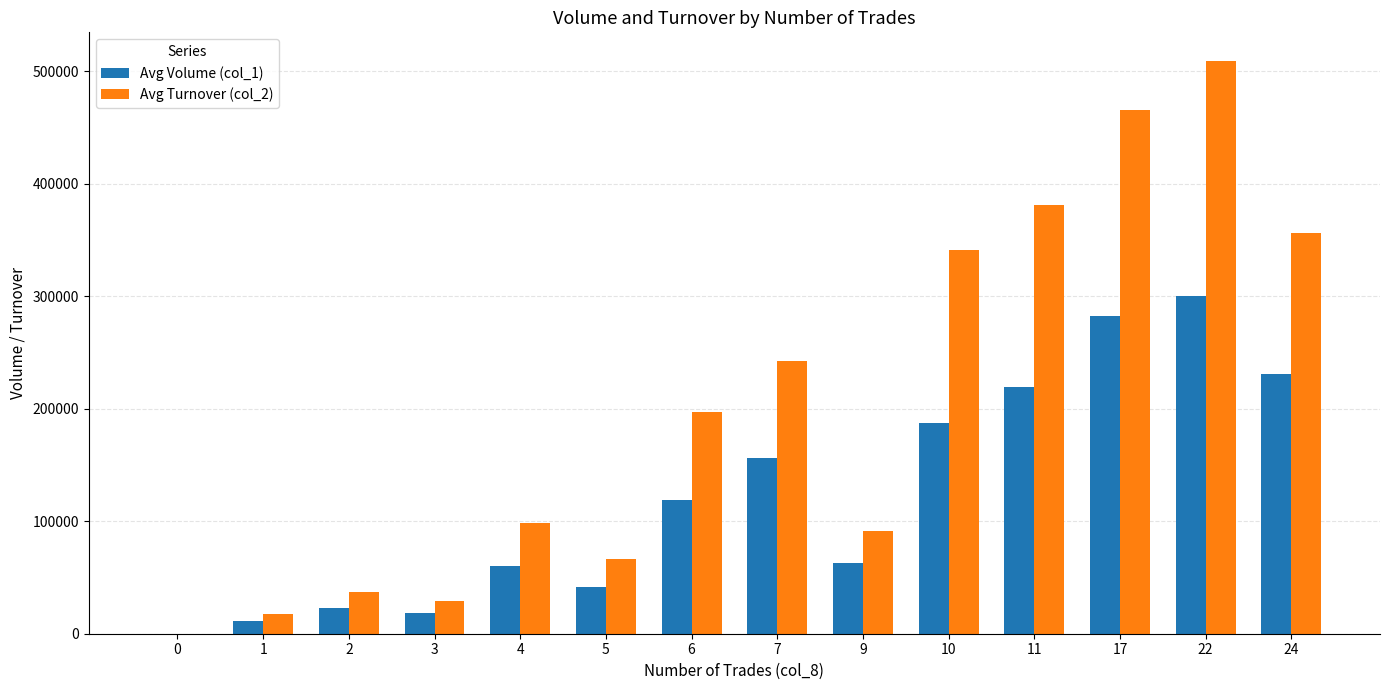

How many groups of bars are there?

14